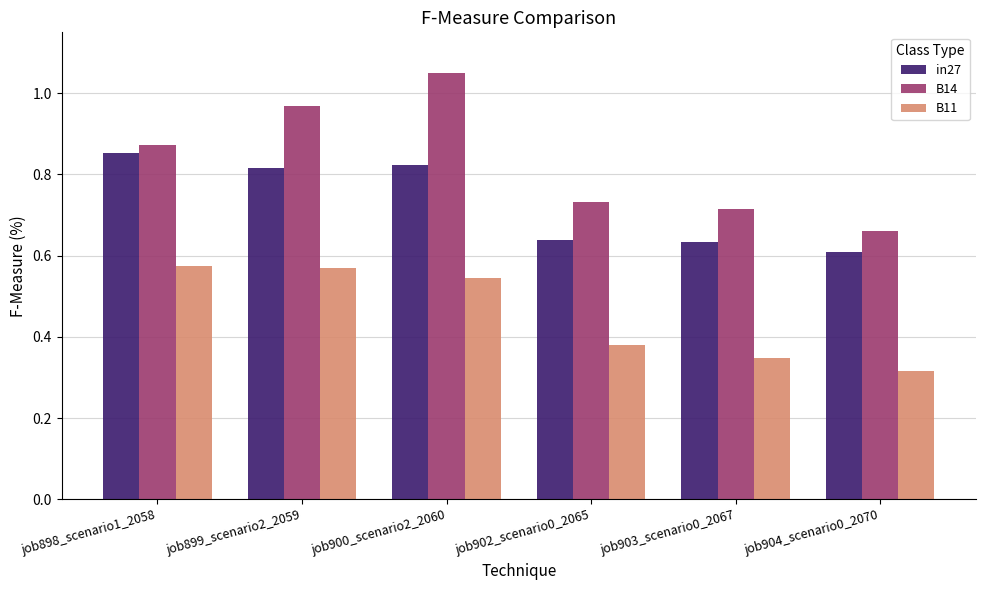

Rank the series by their maximum value, from lowest to highest.

B11, in27, B14